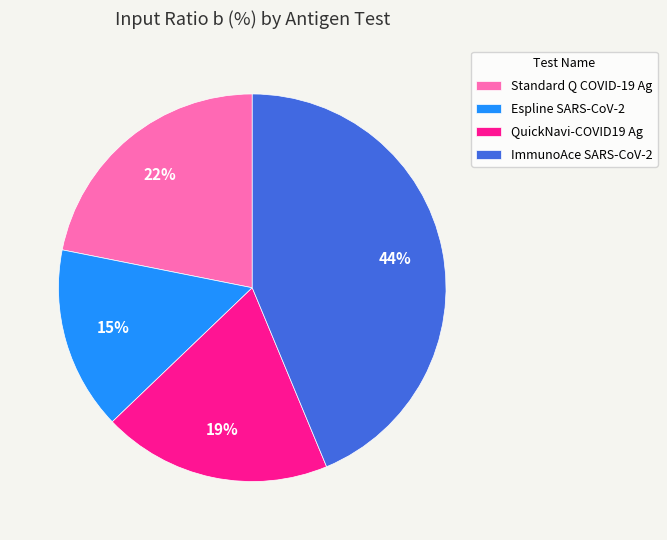

Is the sum of QuickNavi-COVID19 Ag and ImmunoAce SARS-CoV-2 greater than half?

Yes